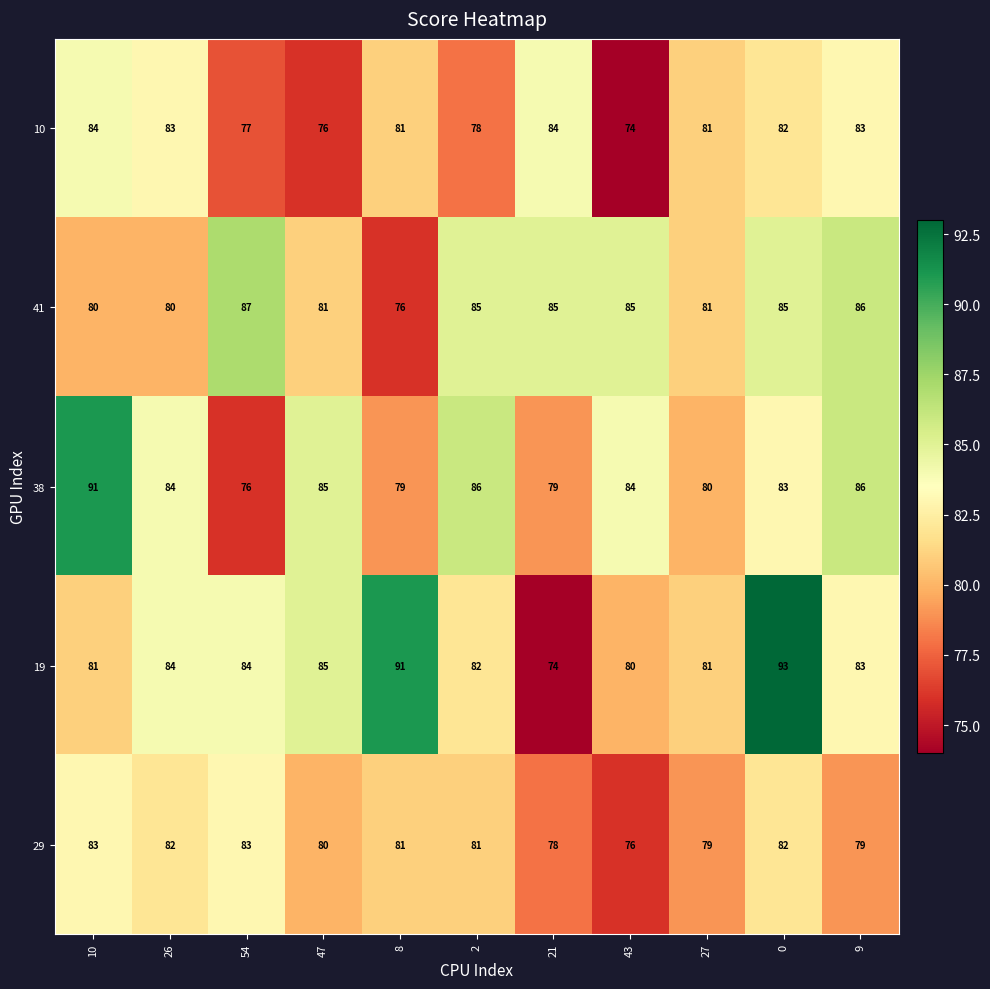

Which series has the largest total across all categories?

19